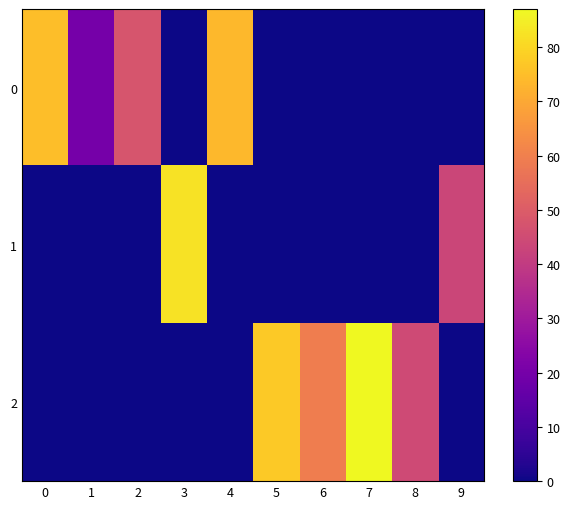

Reading right to left, extract all data points from this chart.

0: 9=0.0	8=0.0	7=0.0	6=0.0	5=0.0	4=73.4	3=0.0	2=47.7	1=19.9	0=75.0
1: 9=43.4	8=0.0	7=0.0	6=0.0	5=0.0	4=0.0	3=82.4	2=0.0	1=0.0	0=0.0
2: 9=0.0	8=44.7	7=87.0	6=59.5	5=77.3	4=0.0	3=0.0	2=0.0	1=0.0	0=0.0